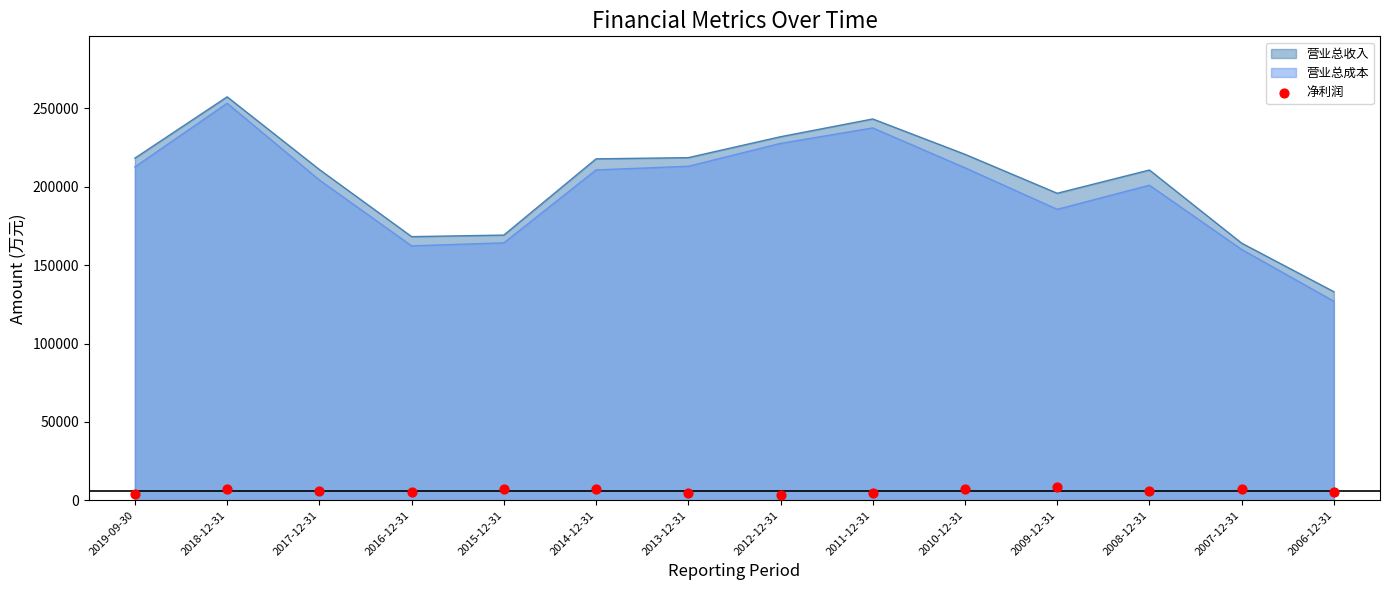

What is the lowest value of the 营业总收入 series?

133052